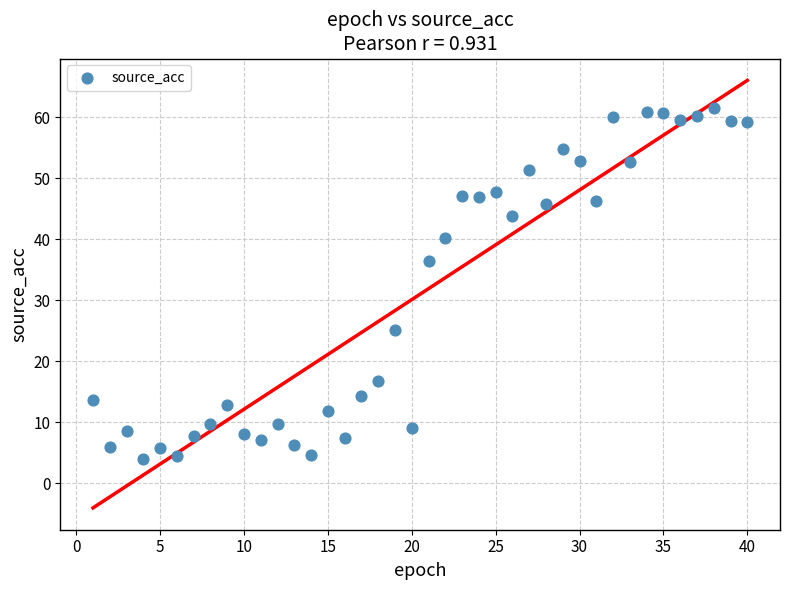

What is the range of Y values (max minus min)?

57.5